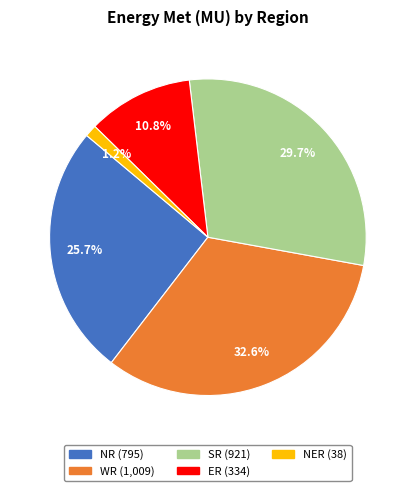

What percentage do WR and SR together represent?

62.3%